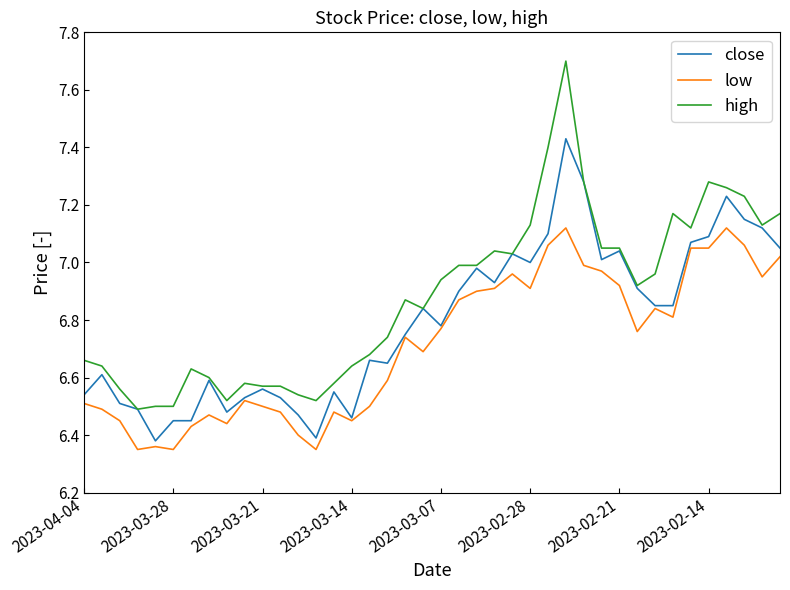

True or false: high and low intersect in this chart.

False